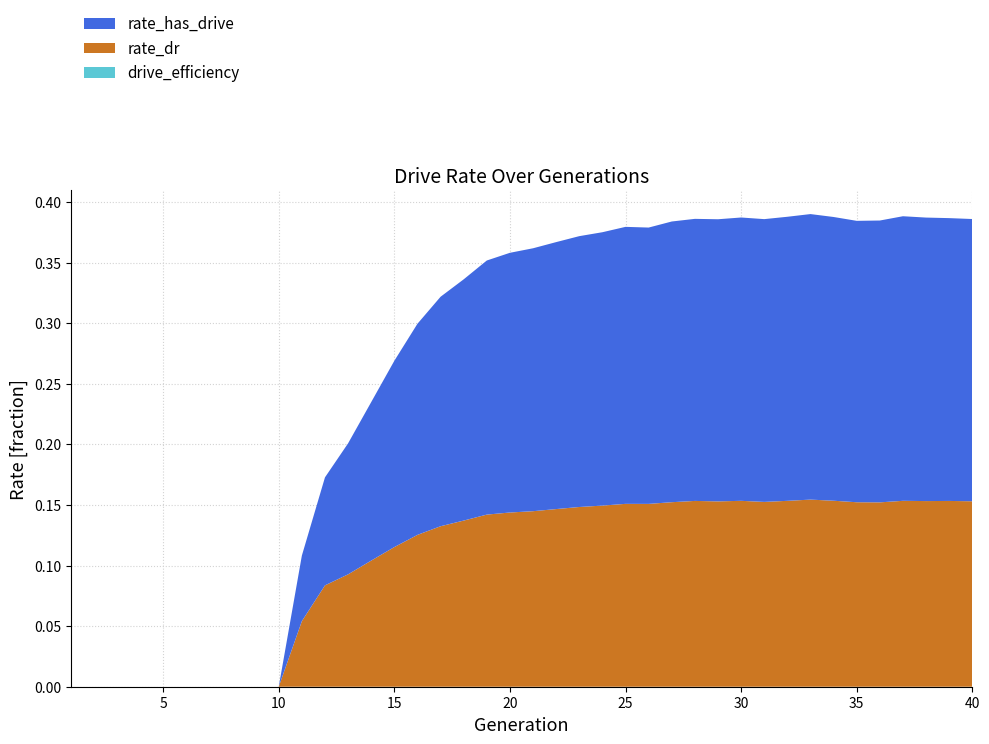

Reading right to left, what are all the values shown in this chart?

rate_has_drive: 0.2	0.2	0.2	0.2	0.2	0.2	0.2	0.2	0.2	0.2	0.2	0.2	0.2	0.2	0.2	0.2	0.2	0.2	0.2	0.2	0.2	0.2	0.2	0.2	0.2	0.2	0.1	0.1	0.1	0.1	0.0	0.0	0.0	0.0	0.0	0.0	0.0	0.0	0.0	0.0
rate_dr: 0.2	0.2	0.2	0.2	0.2	0.2	0.2	0.2	0.2	0.2	0.2	0.2	0.2	0.2	0.2	0.2	0.1	0.1	0.1	0.1	0.1	0.1	0.1	0.1	0.1	0.1	0.1	0.1	0.1	0.1	0.0	0.0	0.0	0.0	0.0	0.0	0.0	0.0	0.0	0.0
drive_efficiency: 0.0	0.0	0.0	0.0	0.0	0.0	0.0	0.0	0.0	0.0	0.0	0.0	0.0	0.0	0.0	0.0	0.0	0.0	0.0	0.0	0.0	0.0	0.0	0.0	0.0	0.0	0.0	0.0	0.0	0.0	0.0	0.0	0.0	0.0	0.0	0.0	0.0	0.0	0.0	0.0